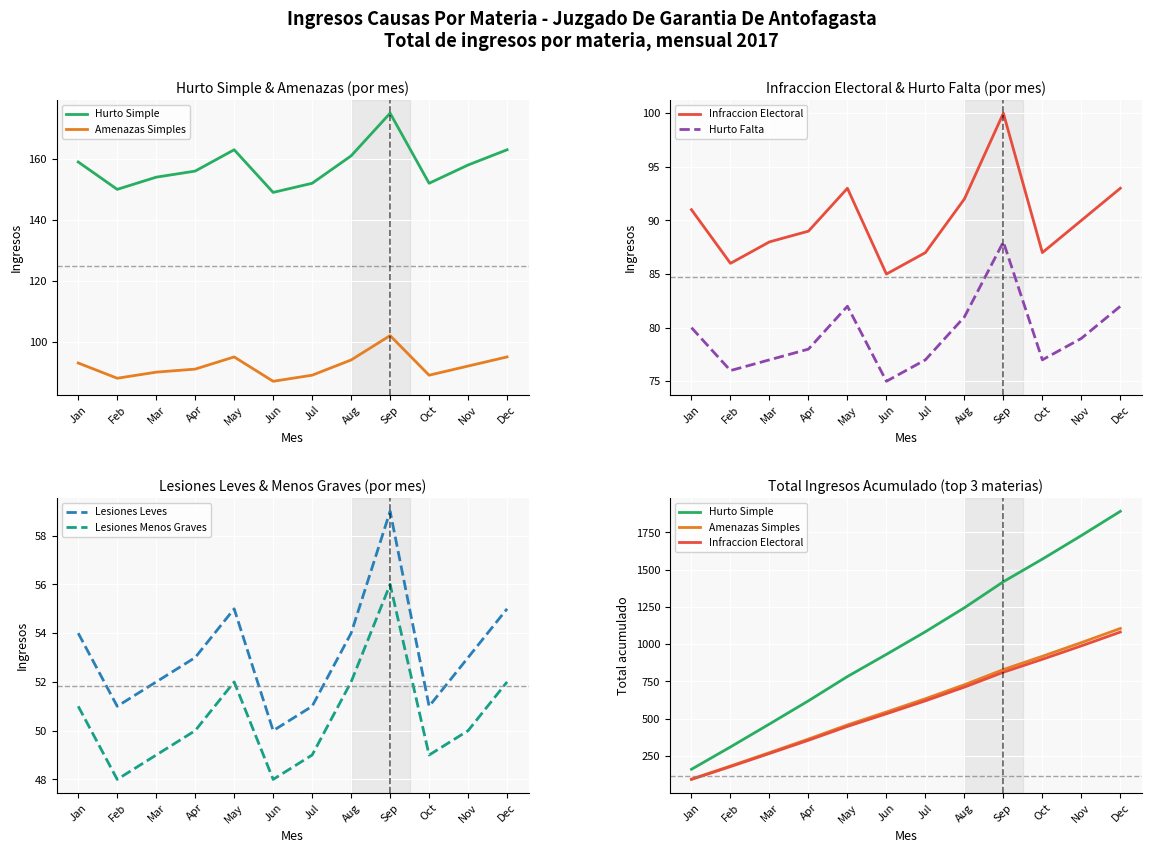

True or false: Lesiones Menos Graves and Hurto Falta intersect in this chart.

False